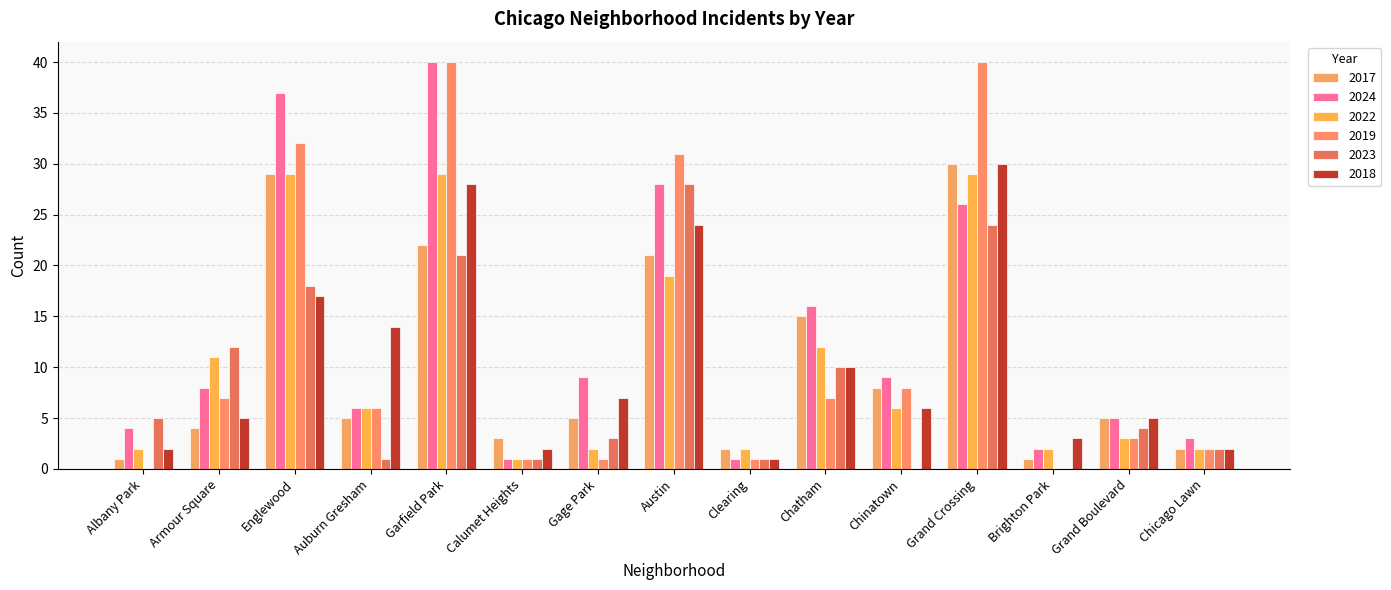

Where is 2023 nearest to the value 14?

Armour Square